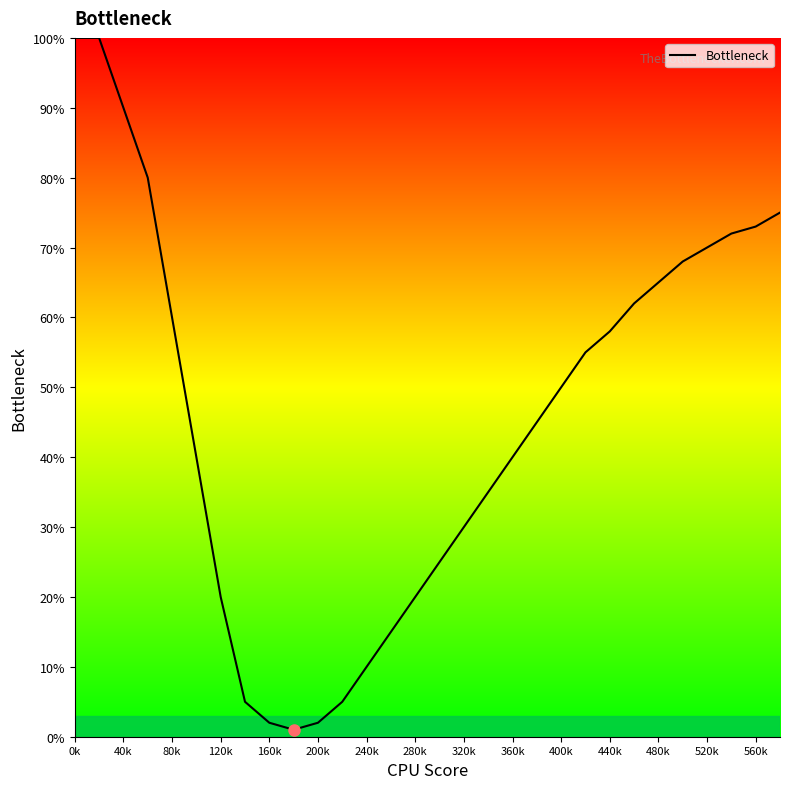

How many distinct data groups are displayed?

1